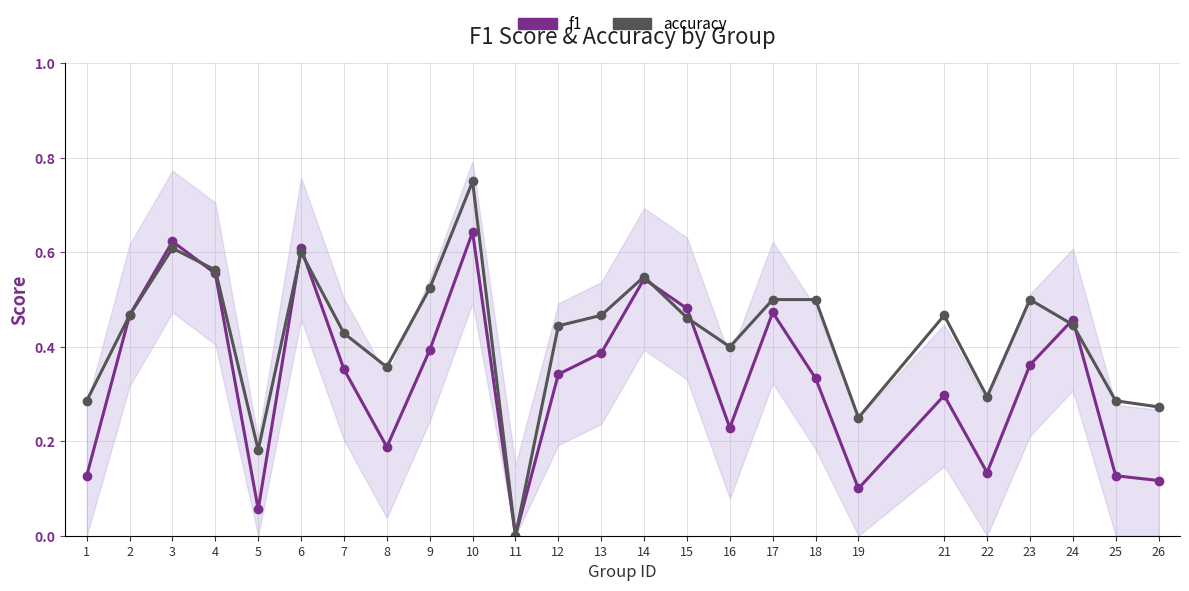

At which label is accuracy closest to 0?

11